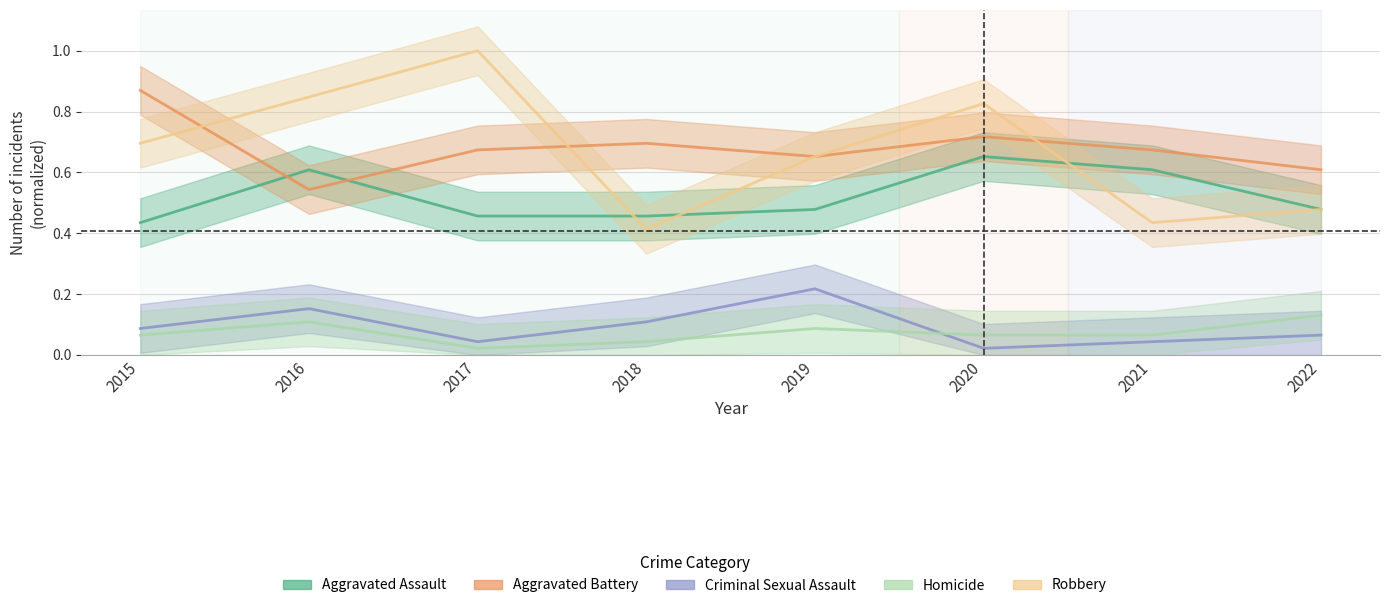

True or false: Homicide has a value of 0.1 at 2019.

True